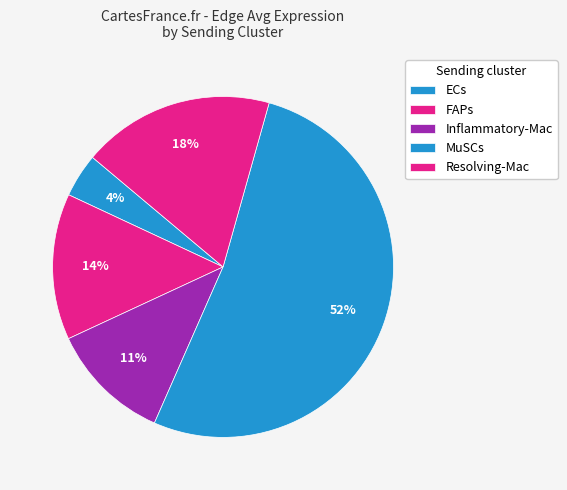

To the nearest percent, what is the average slice percentage?

20%